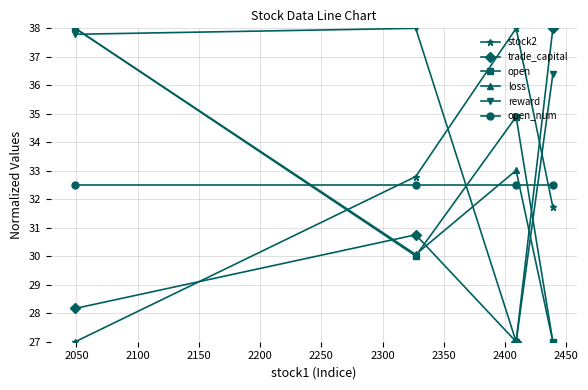

What is the maximum value shown in the chart?

38.0